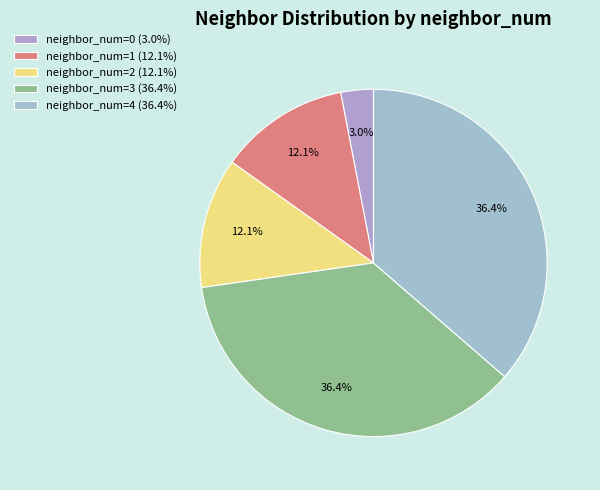

To the nearest percent, what is the combined percentage of neighbor_num=1 and neighbor_num=4?

48%